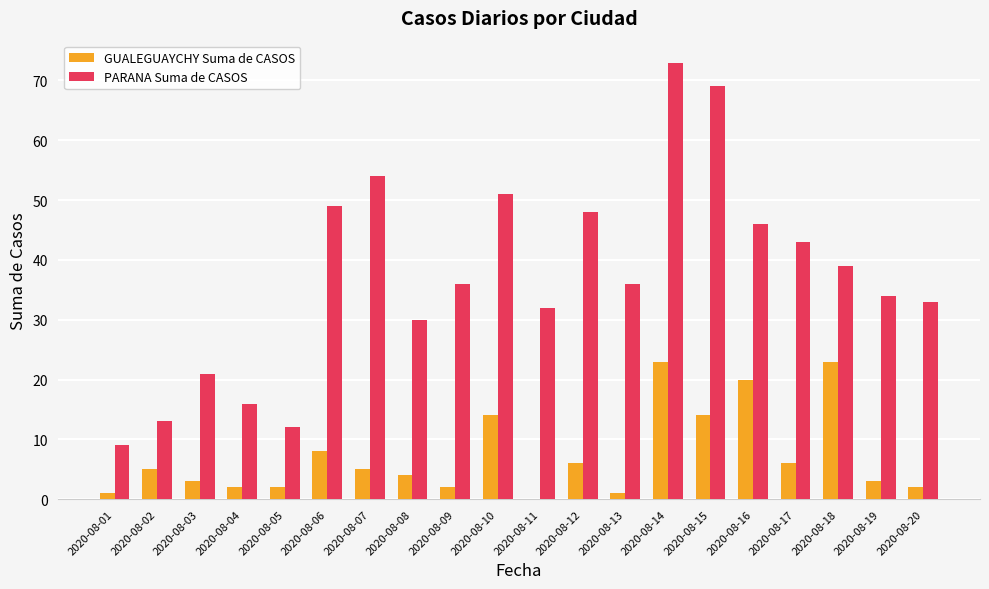

What is the sum of all GUALEGUAYCHY Suma de CASOS values?

144